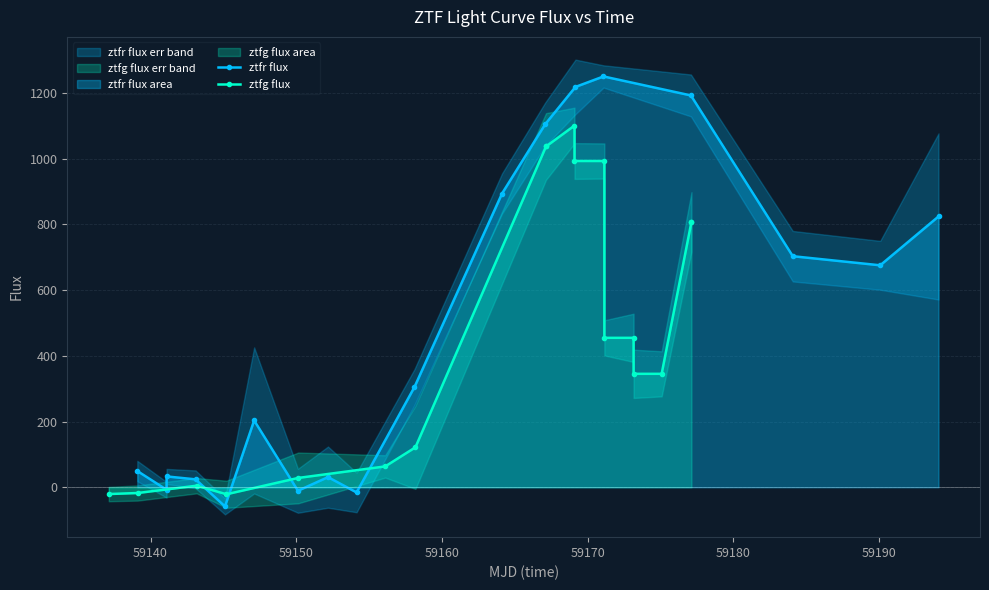

What is the value of the ztfr flux point at the 13th from the left?

1217.9